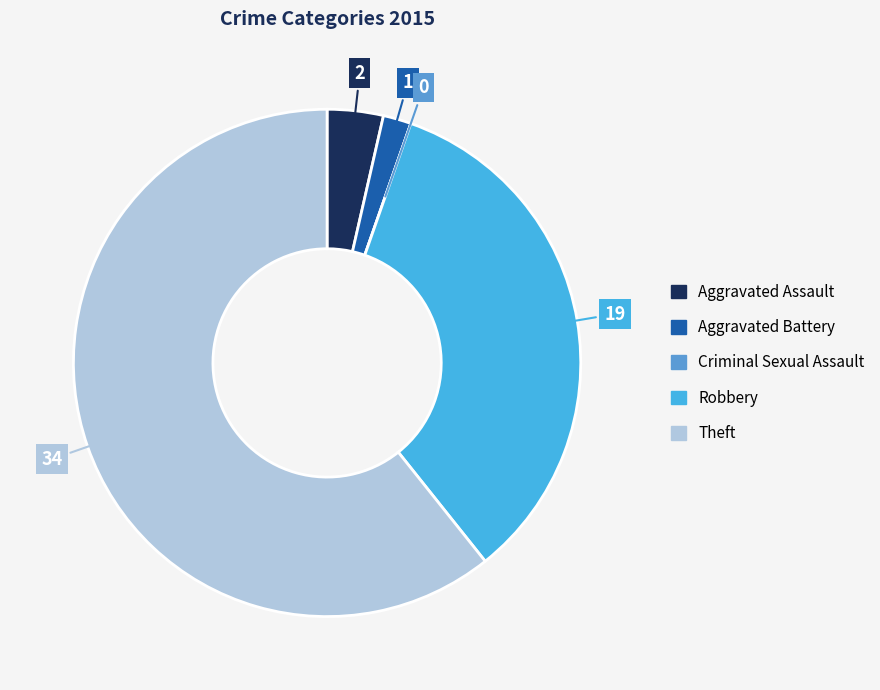

Which slice represents more than half of the pie?

Theft